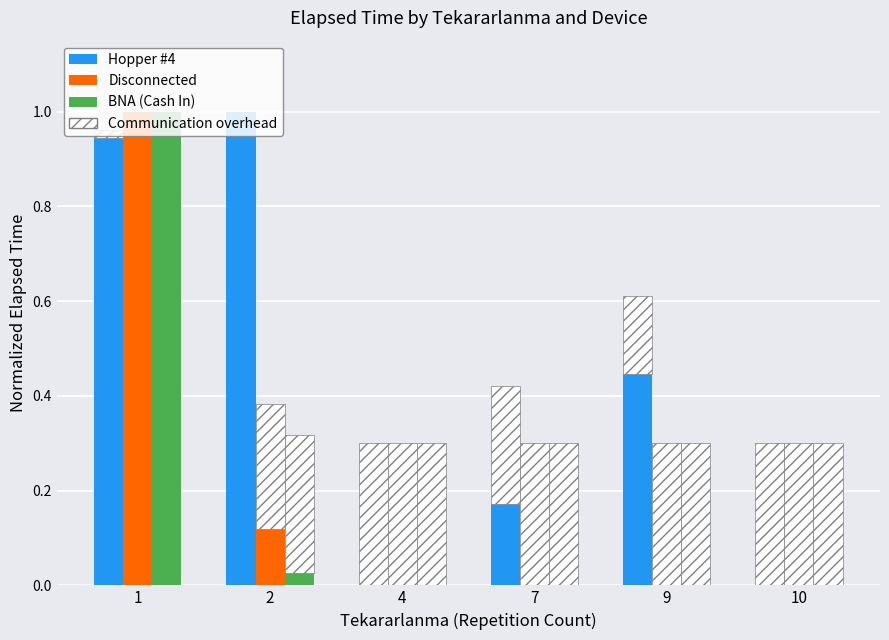

Does the chart contain any negative values?

No